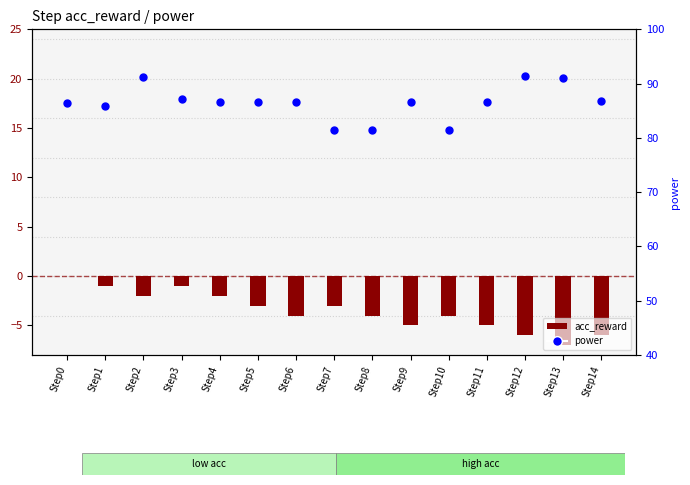

Which series reaches the maximum Y coordinate?

power